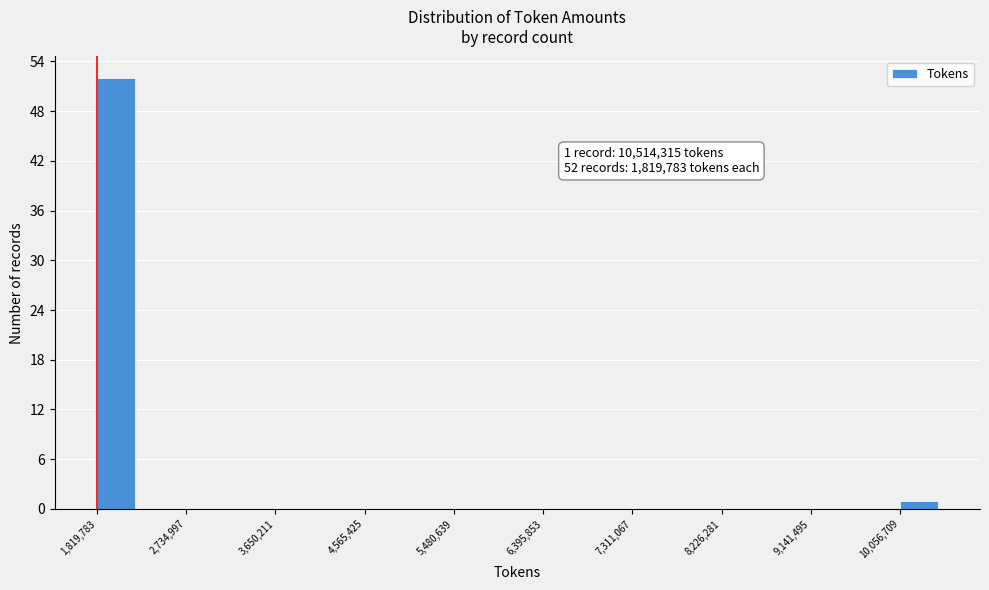

Which range on the x-axis has the tallest bar?

1800000 to 2300000